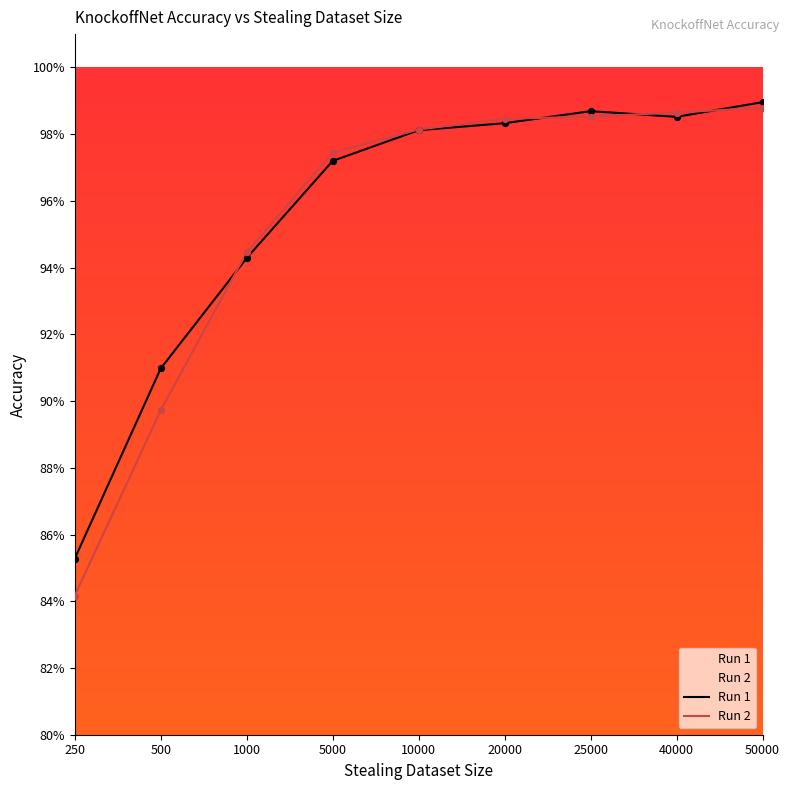

What is the total value across all series at 250?

1.7